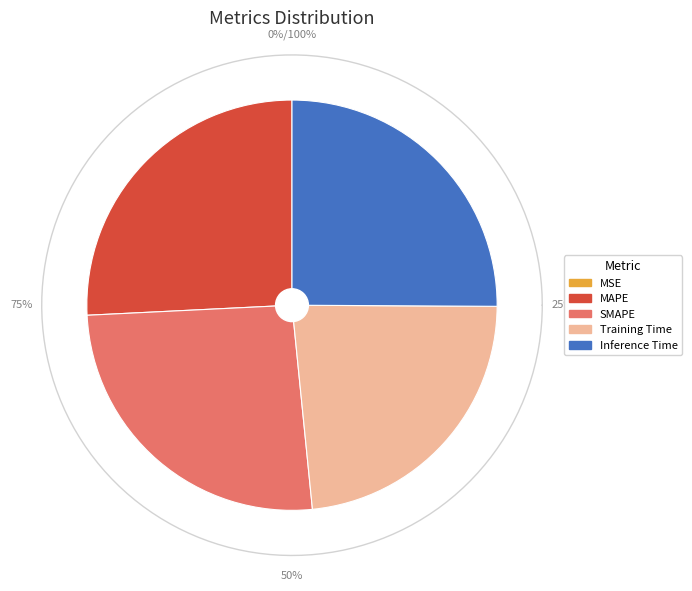

Does SMAPE account for over 50% of the chart?

No